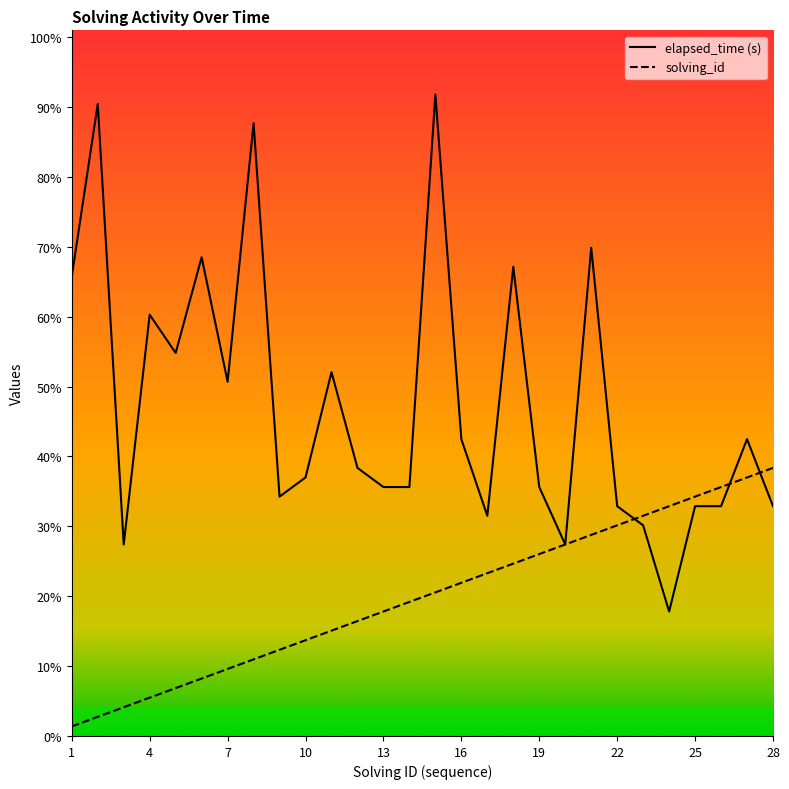

List the series in order of their peak value, highest first.

elapsed_time, solving_id